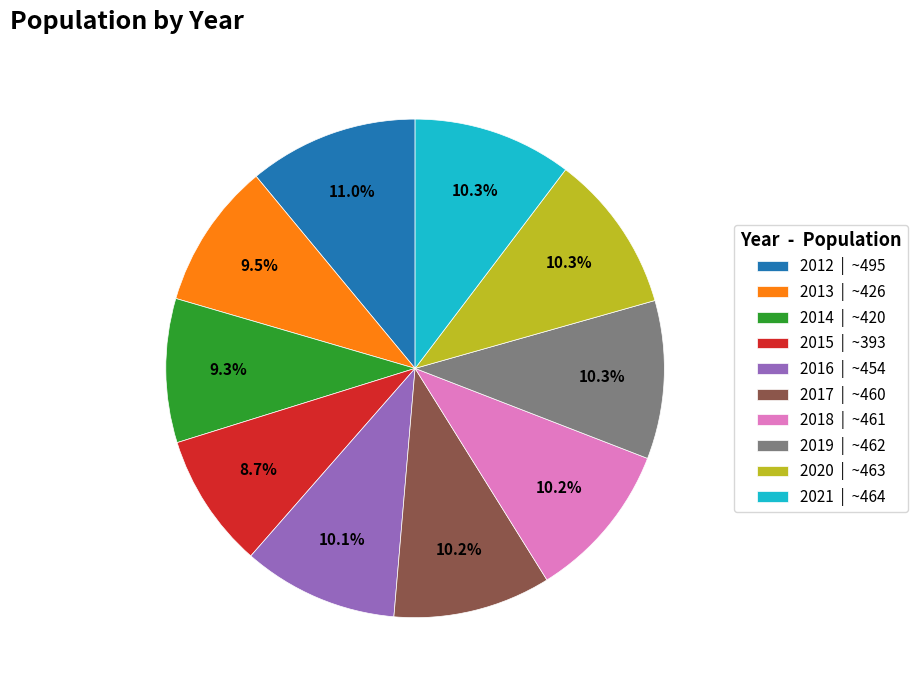

To the nearest percent, what is the average slice percentage?

10%